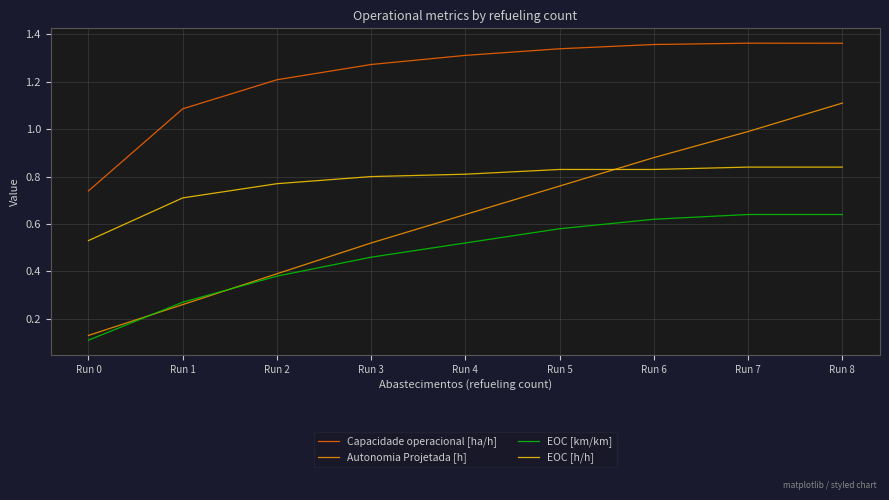

Which series has the largest range (max minus min)?

Autonomia Projetada [h]